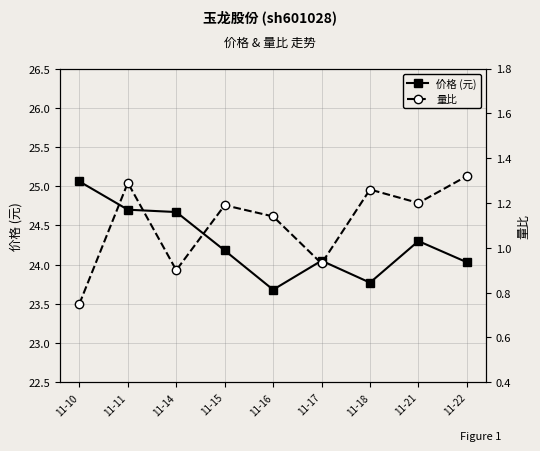

Is the value of 价格 (元) at 11-14 greater than the value of 量比 at 11-17?

Yes